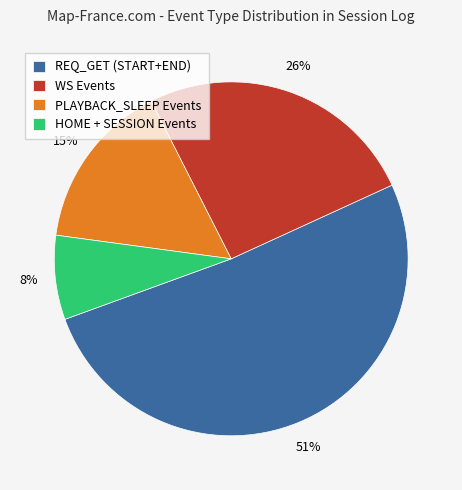

What is the largest slice in the pie chart?

REQ_GET (START+END)